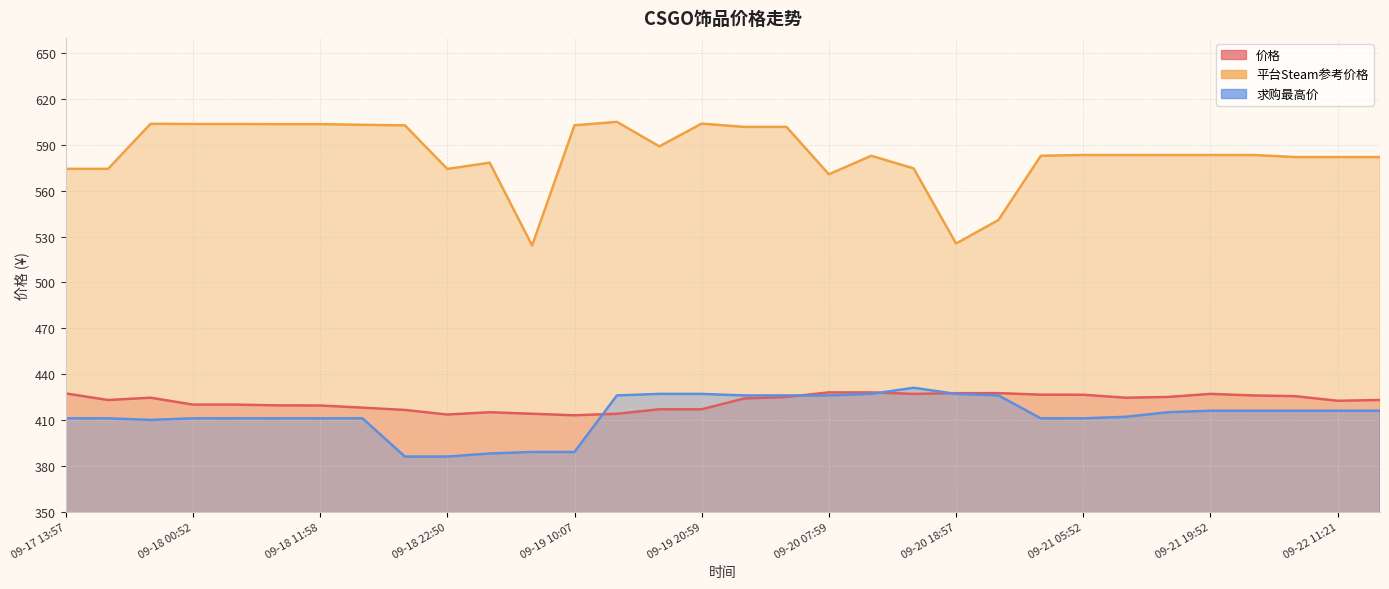

At 09-21 14:41, list the series in order from largest to smallest.

平台Steam参考价格, 价格, 求购最高价